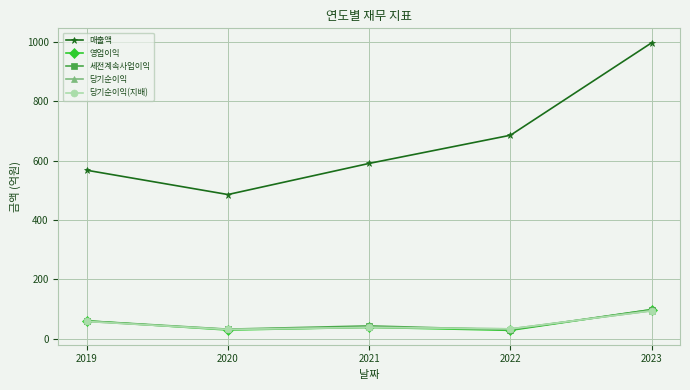

List the series in order of their peak value, lowest first.

당기순이익, 당기순이익(지배), 영업이익, 세전계속사업이익, 매출액